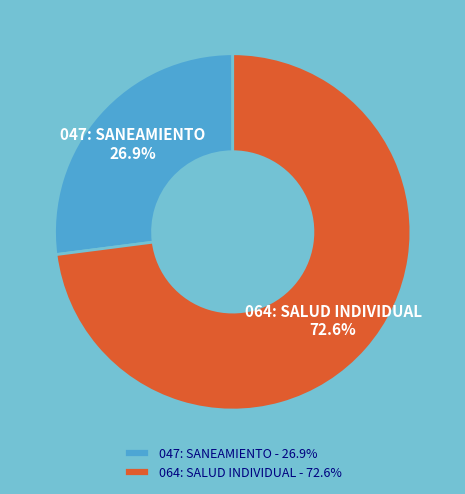

What is the smallest slice in the pie chart?

047: SANEAMIENTO